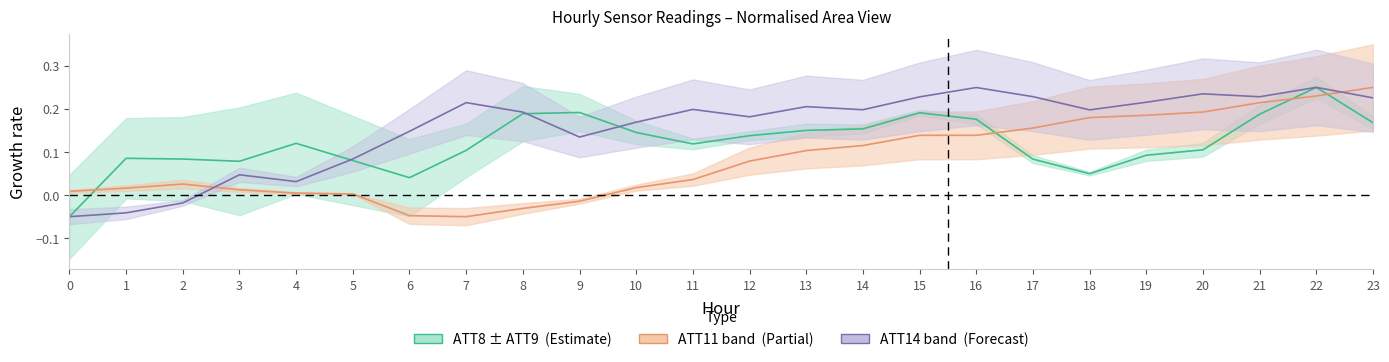

True or false: ATT8 (centre) has a value of 0.1 at 17.

True